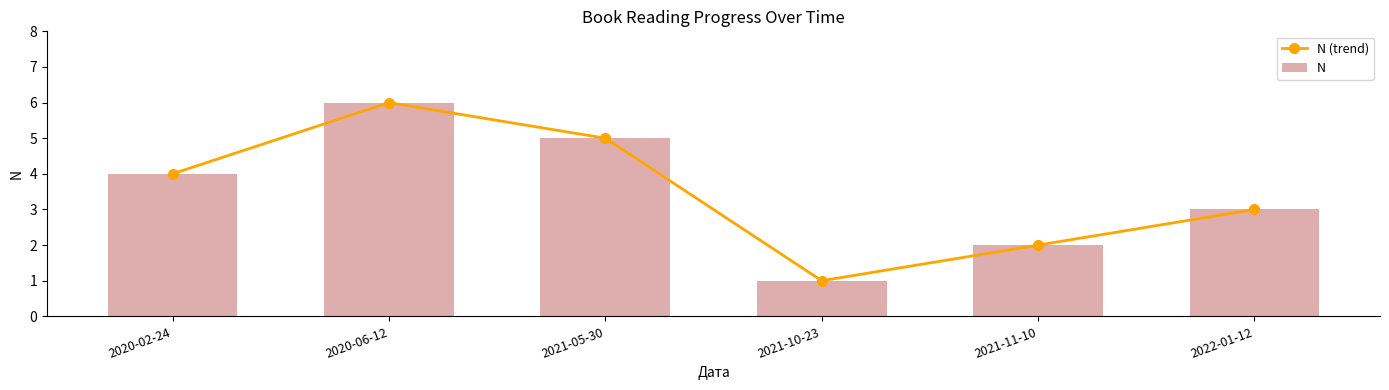

Reading right to left, extract all data points from this chart.

N (trend): 2022-01-12=3	2021-11-10=2	2021-10-23=1	2021-05-30=5	2020-06-12=6	2020-02-24=4
N: 2022-01-12=3	2021-11-10=2	2021-10-23=1	2021-05-30=5	2020-06-12=6	2020-02-24=4